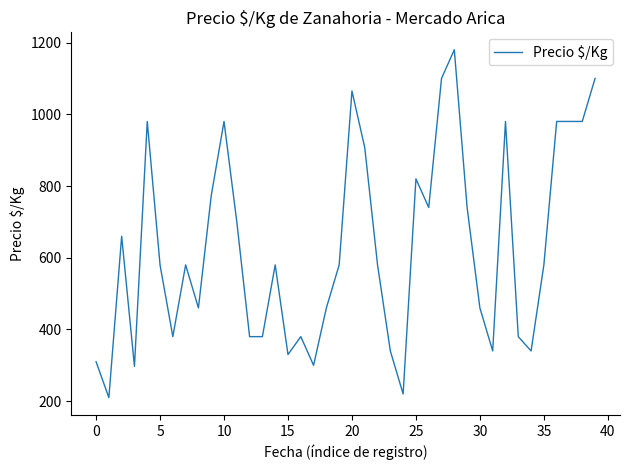

What is the sum of all values?

25112